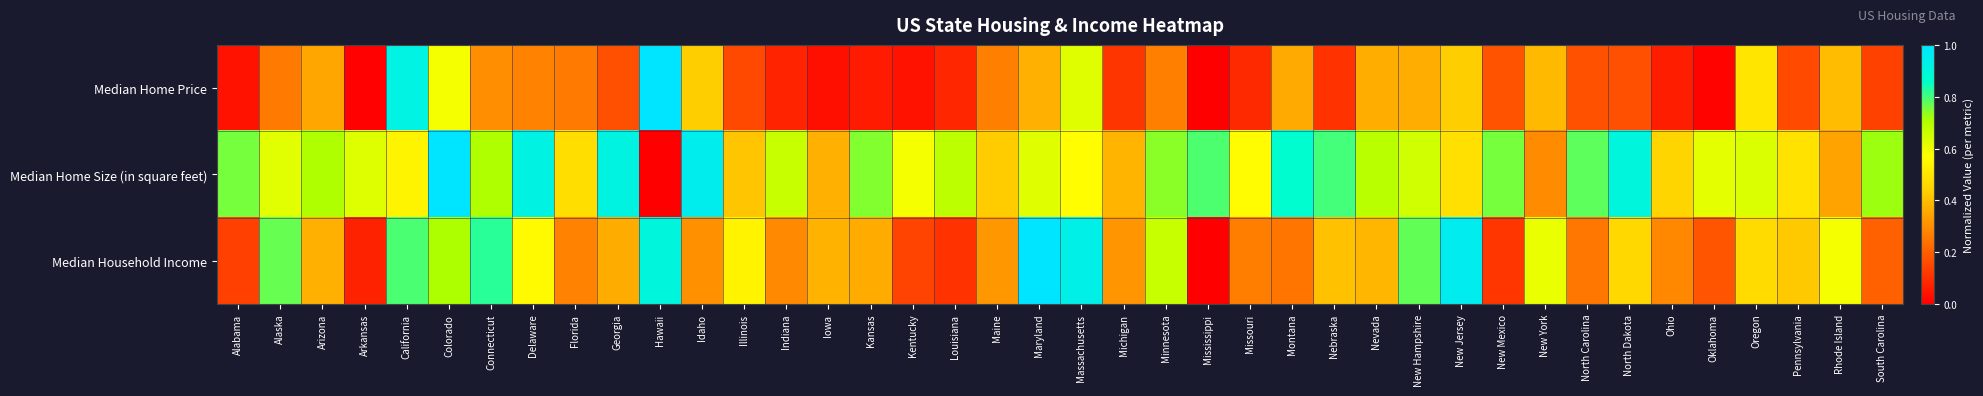

How many series are shown in this chart?

3